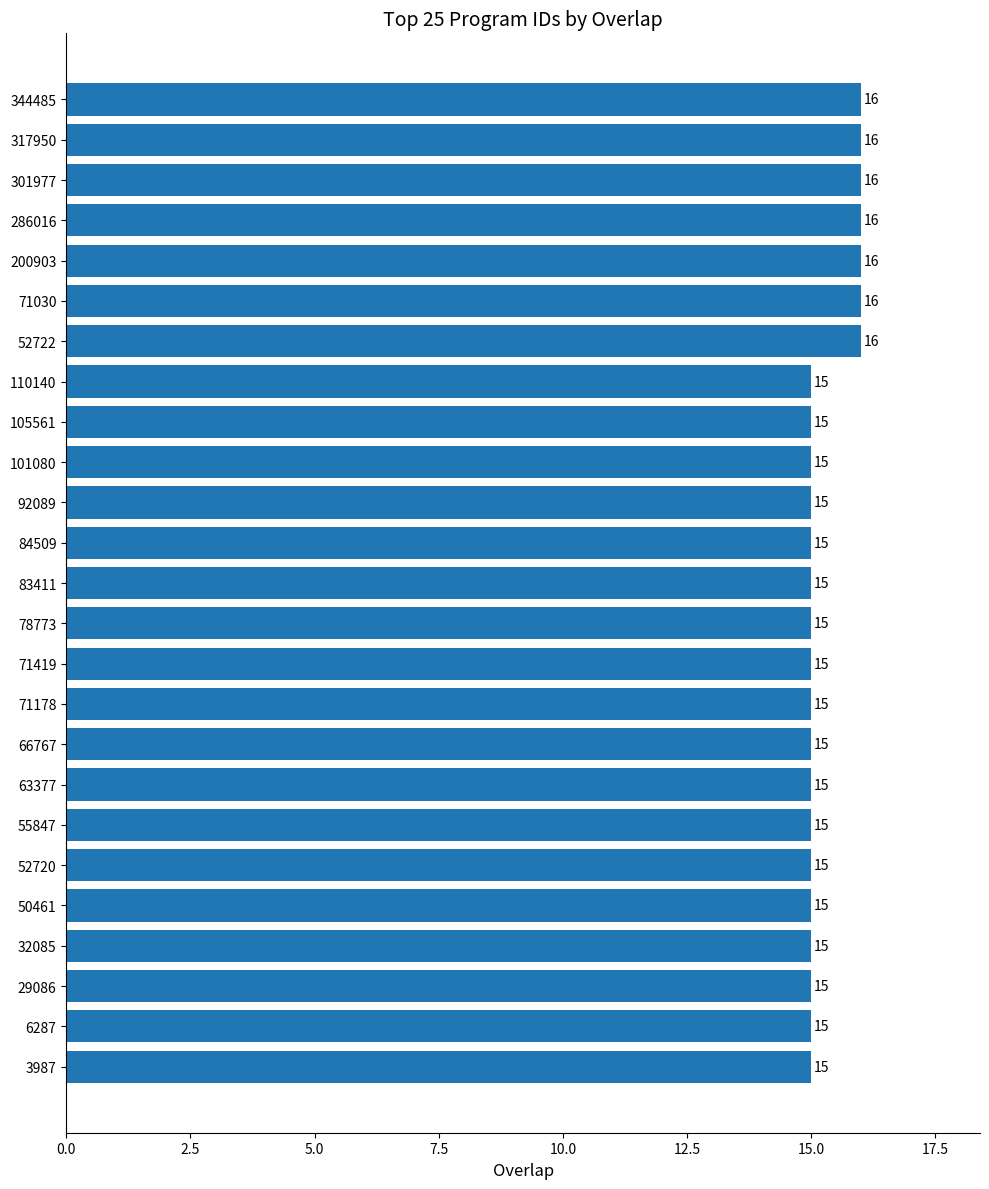

What is the change in value from 101080 to 286016?

+1